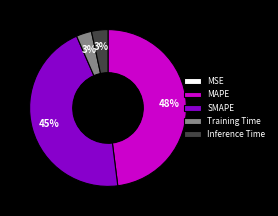

Does any single category account for the majority?

No